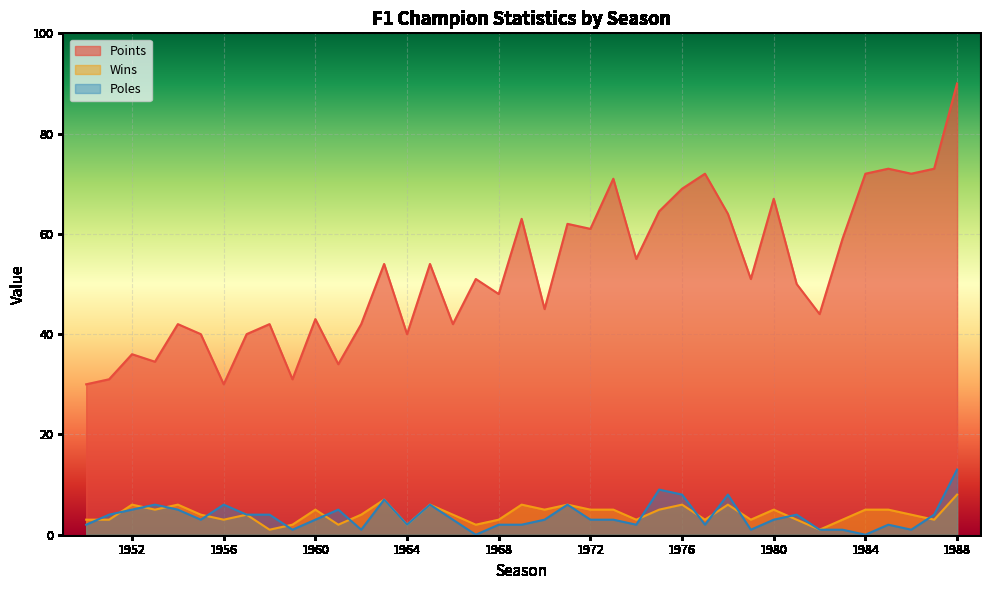

The value of Poles at 1961 is 1.6. True or false?

False